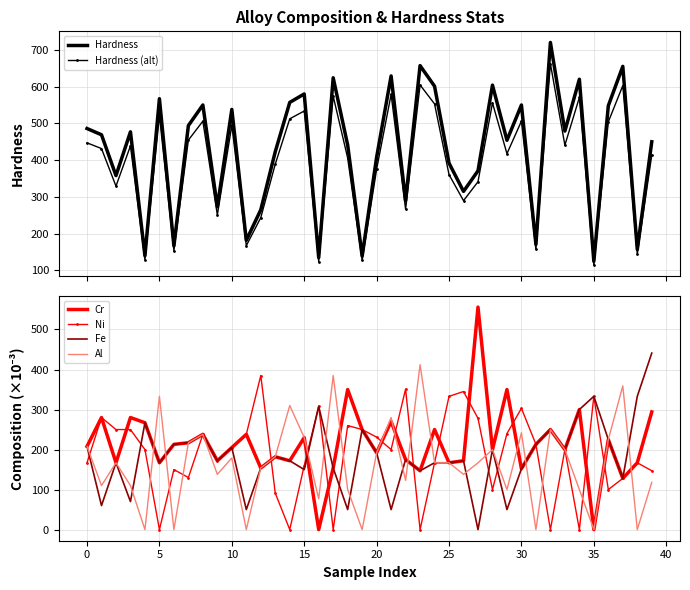

True or false: Hardness (alt) has a value of 730.4 at 29.

False